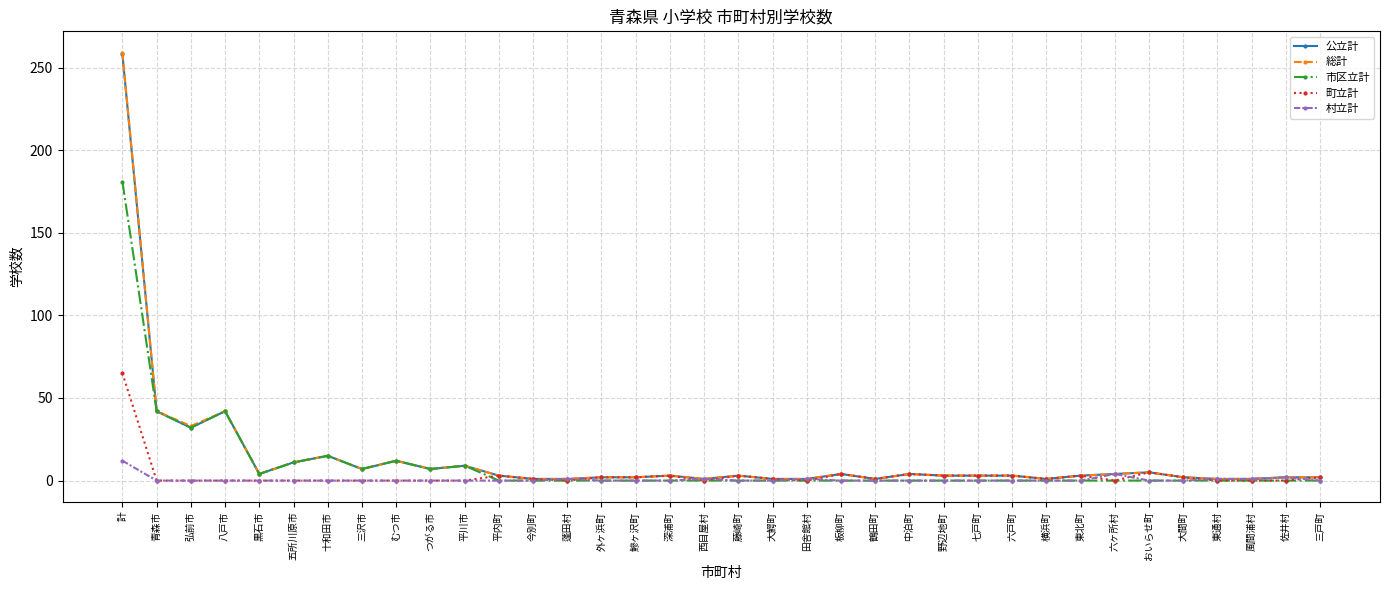

What is the sum of all 総計 values?

498